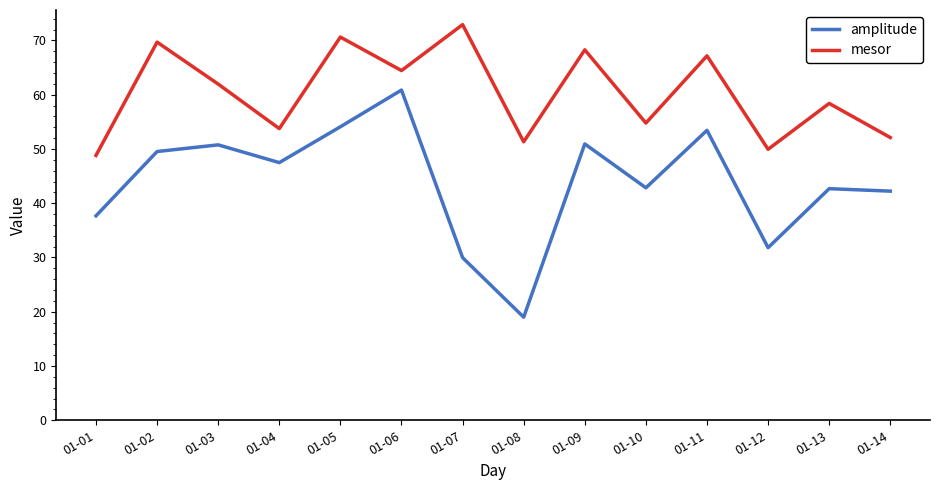

Does the chart display data point markers on the line(s)?

No